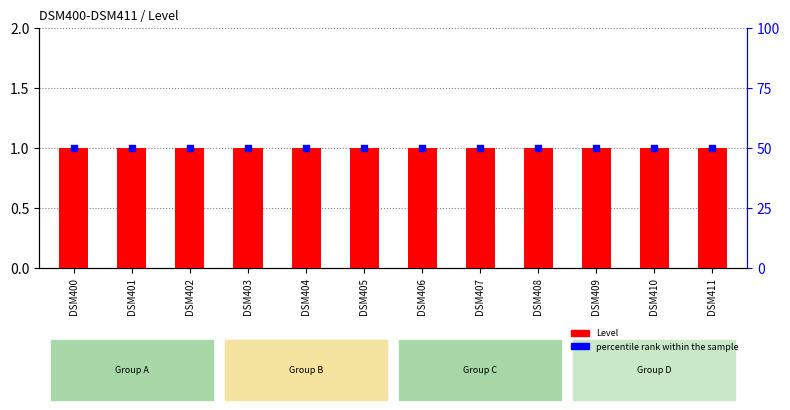

What is the total value across all series at DSM400?

51